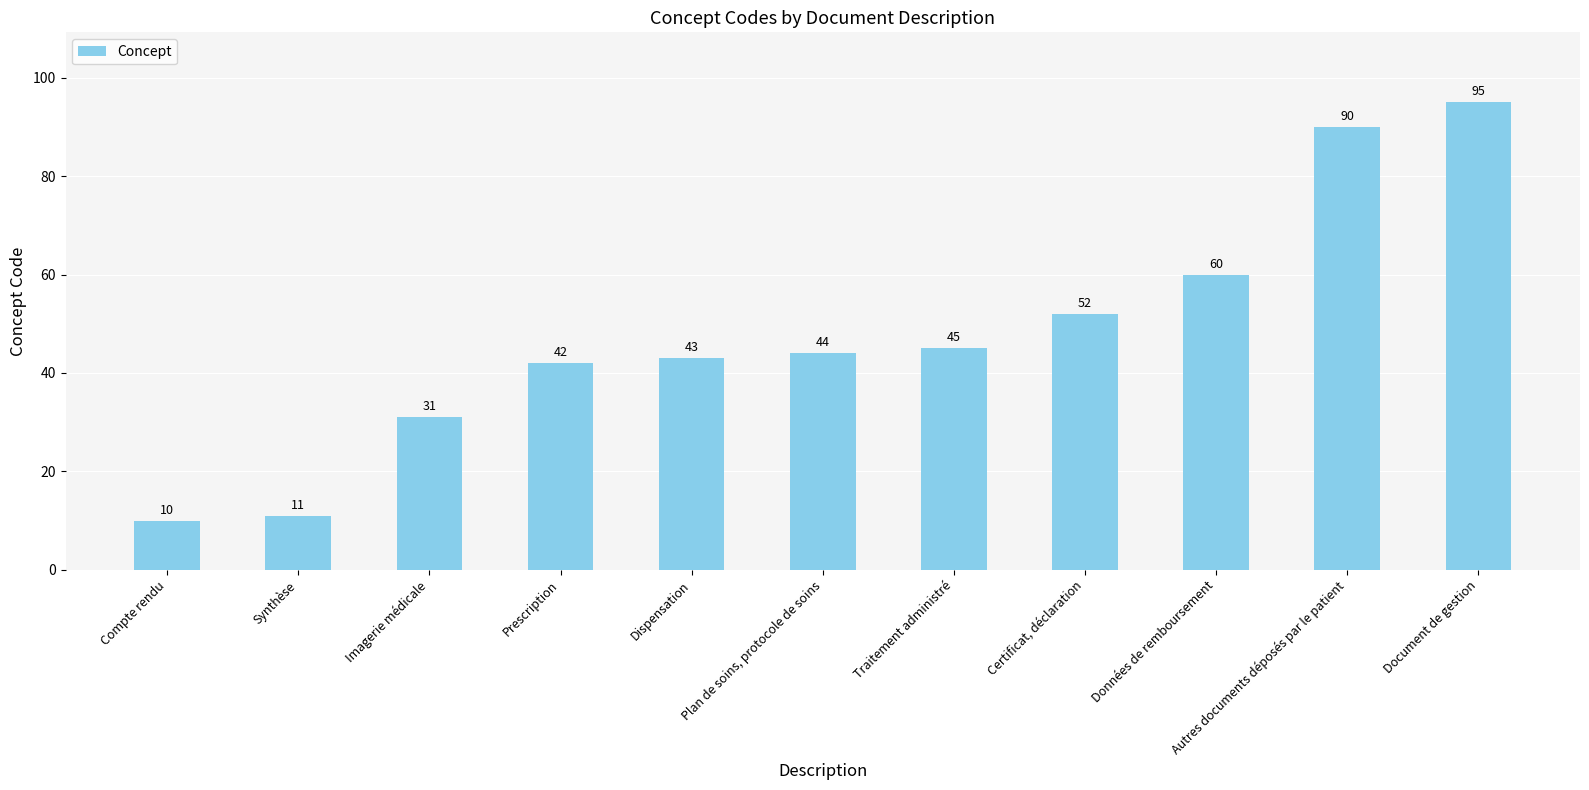

Which has a higher value, Synthèse or Imagerie médicale?

Imagerie médicale